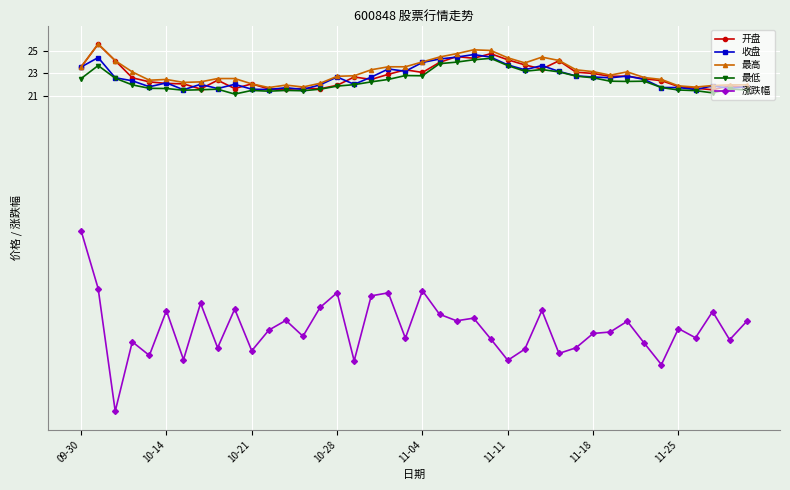

True or false: 涨跌幅 and 最高 cross at least once.

False